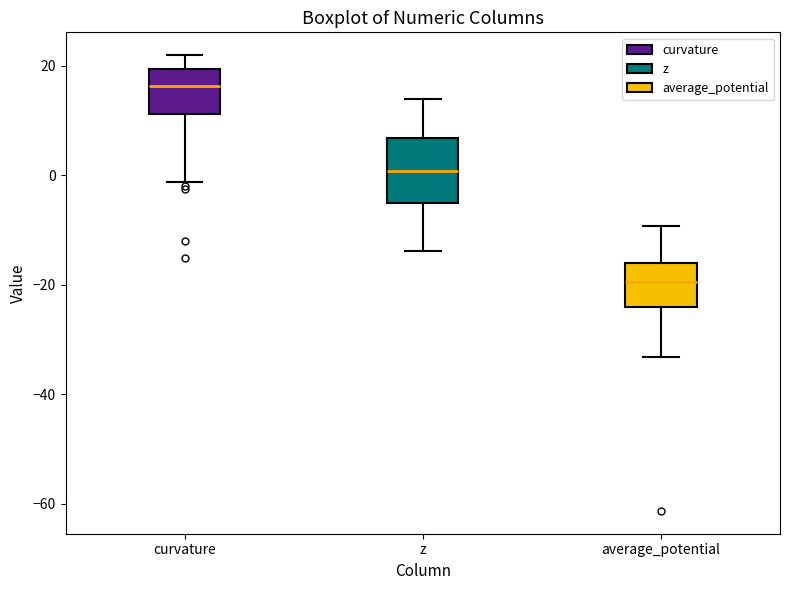

Reading left to right, read every box against the y-axis: the position of its median line, the range the box covers, and the ends of its whiskers. The values are not printed on the chart, so give them approximately, as read against the axis.

curvature: median 16, box 12 to 20, whiskers -2 to 22
z: median 0, box -6 to 6, whiskers -14 to 14
average_potential: median -20, box -24 to -16, whiskers -34 to -10